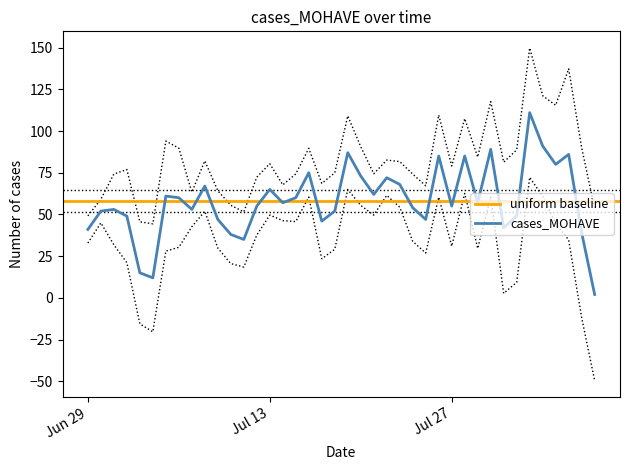

What is the highest value of the cases_MOHAVE series?

111